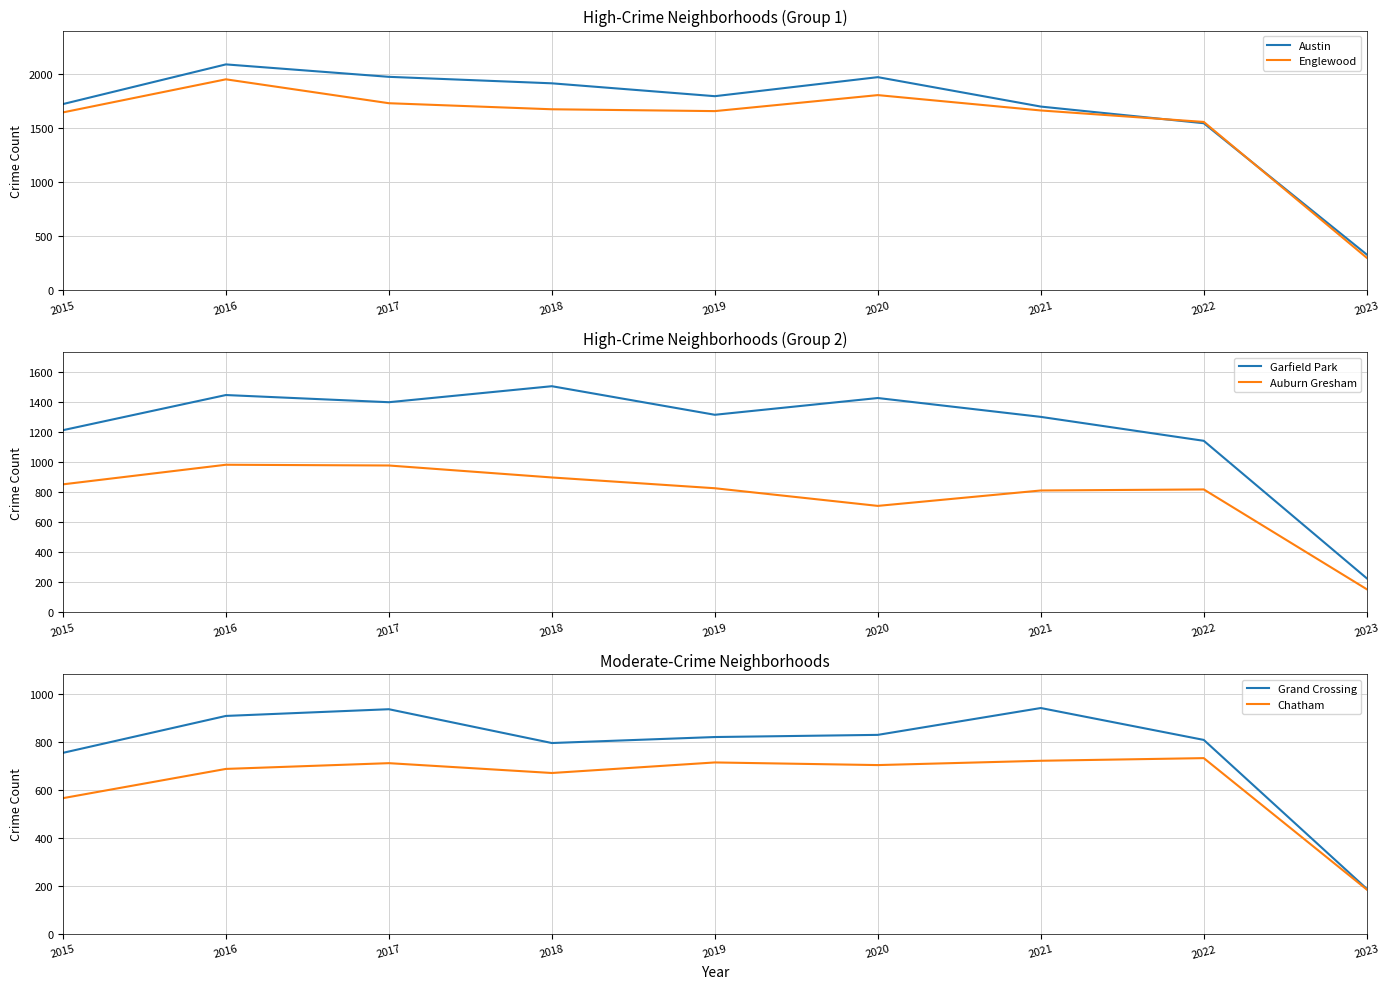

The value of Garfield Park at 2018 is 527. True or false?

False